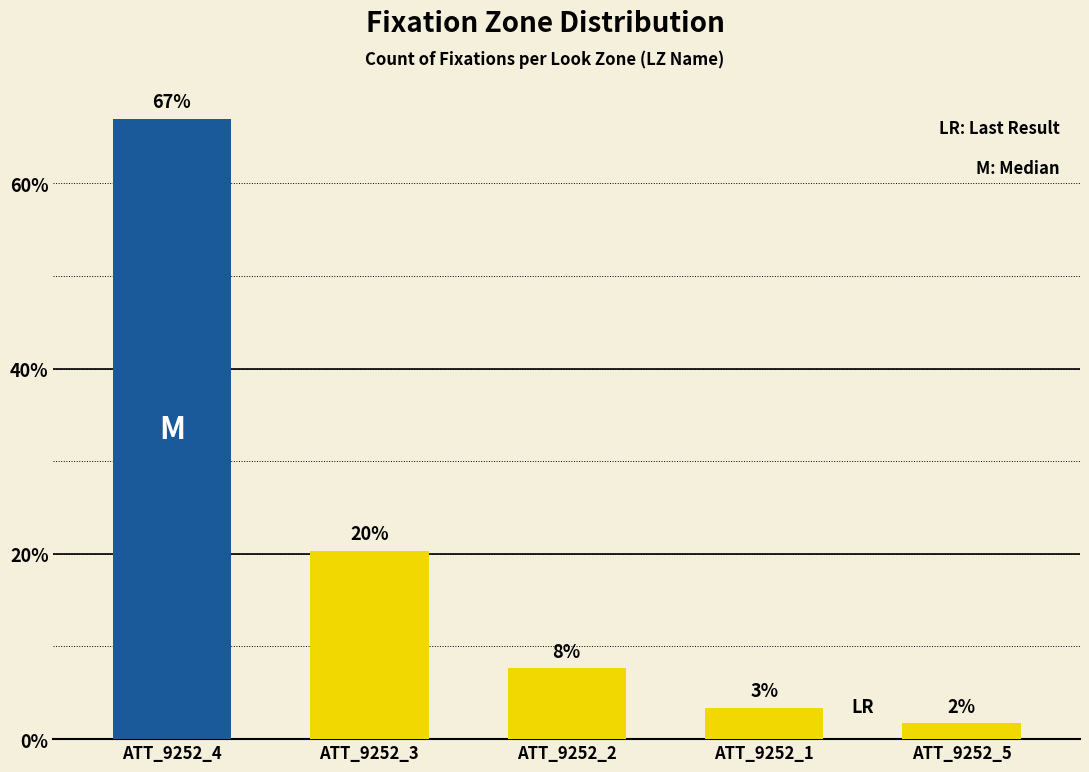

How many bars are there in total?

5